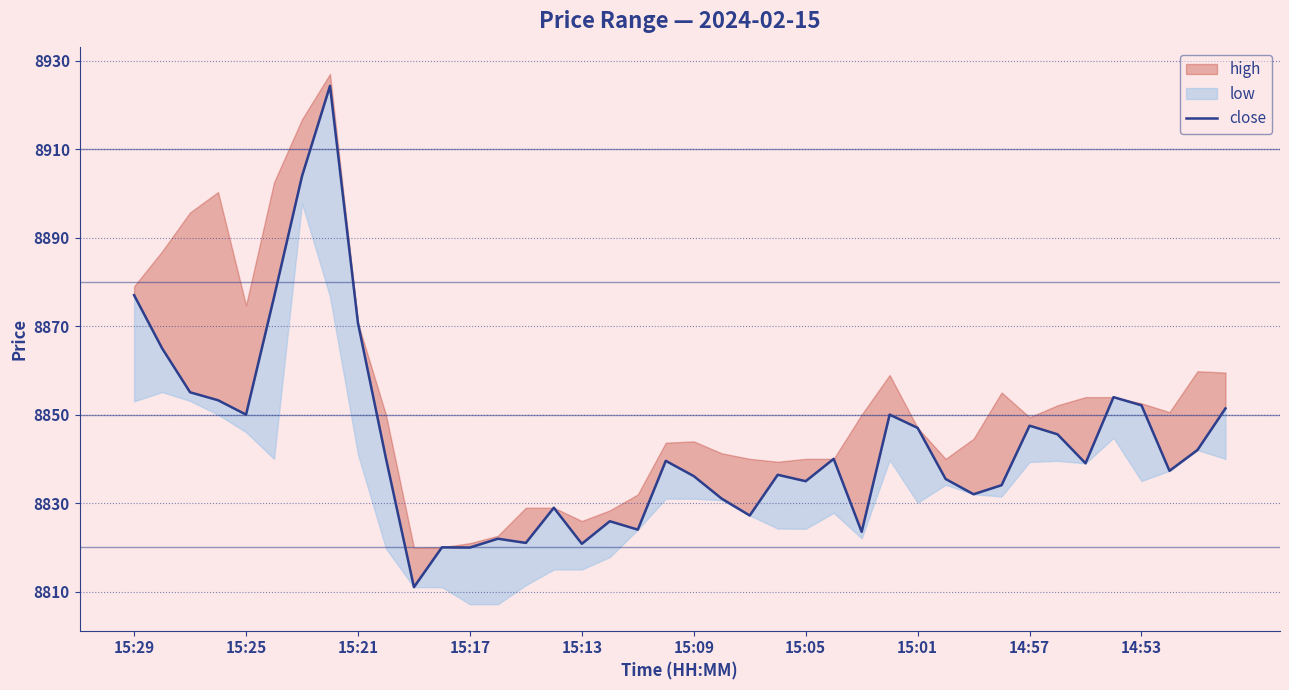

How many points are higher than both their immediate neighbors (excluding endpoints)?

11